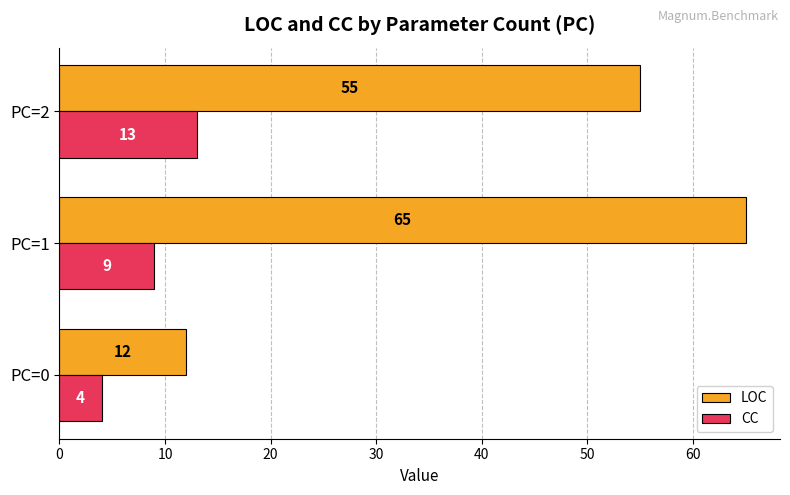

Count the LOC values in the range 12 to 65.

3